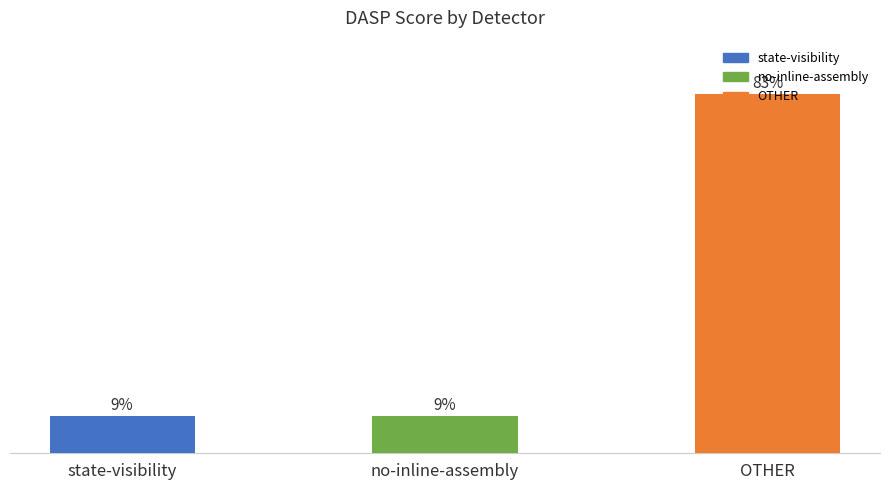

What is the sum of the values at no-inline-assembly and OTHER?

91.5